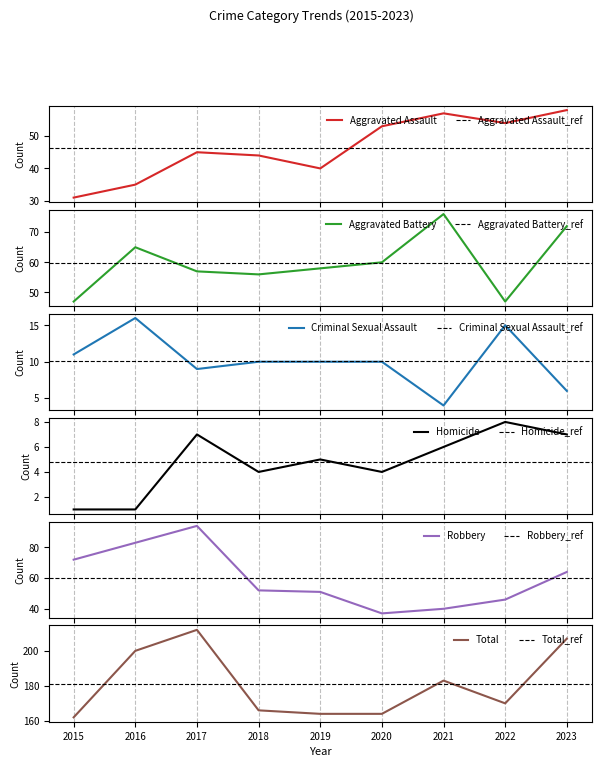

Which series has the largest total across all categories?

Total